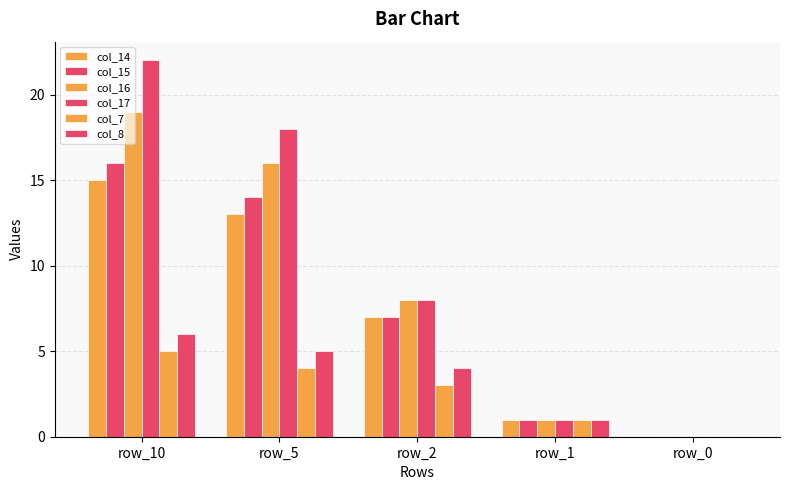

Which category has the highest value across all series?

row_10